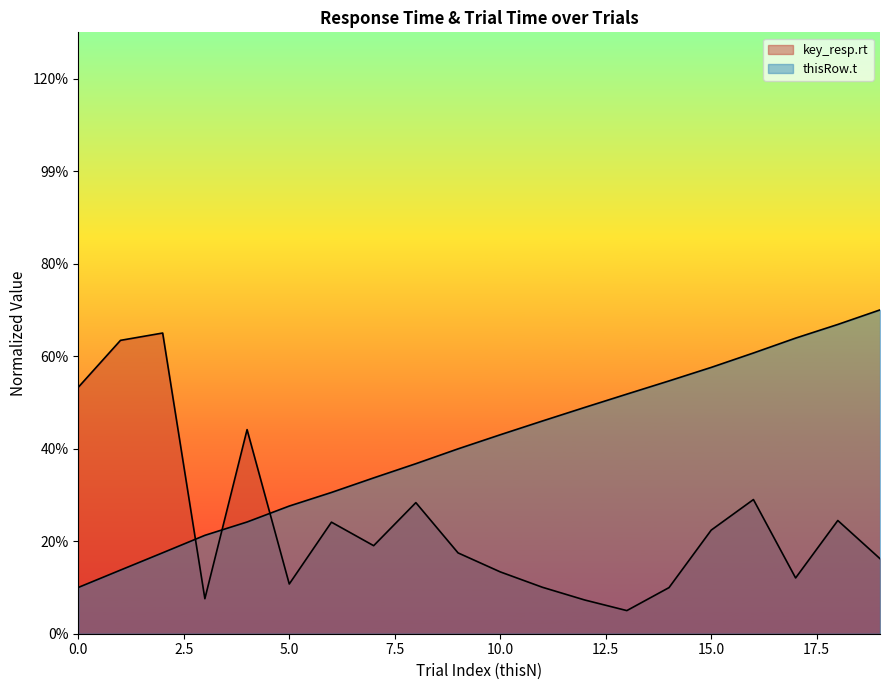

Reading right to left, what are all the values shown in this chart?

key_resp.rt: 19=0.2	18=0.2	17=0.1	16=0.3	15=0.2	14=0.1	13=0.1	12=0.1	11=0.1	10=0.1	9=0.2	8=0.3	7=0.2	6=0.2	5=0.1	4=0.4	3=0.1	2=0.7	1=0.6	0=0.5
thisRow.t: 19=0.7	18=0.7	17=0.6	16=0.6	15=0.6	14=0.5	13=0.5	12=0.5	11=0.5	10=0.4	9=0.4	8=0.4	7=0.3	6=0.3	5=0.3	4=0.2	3=0.2	2=0.2	1=0.1	0=0.1